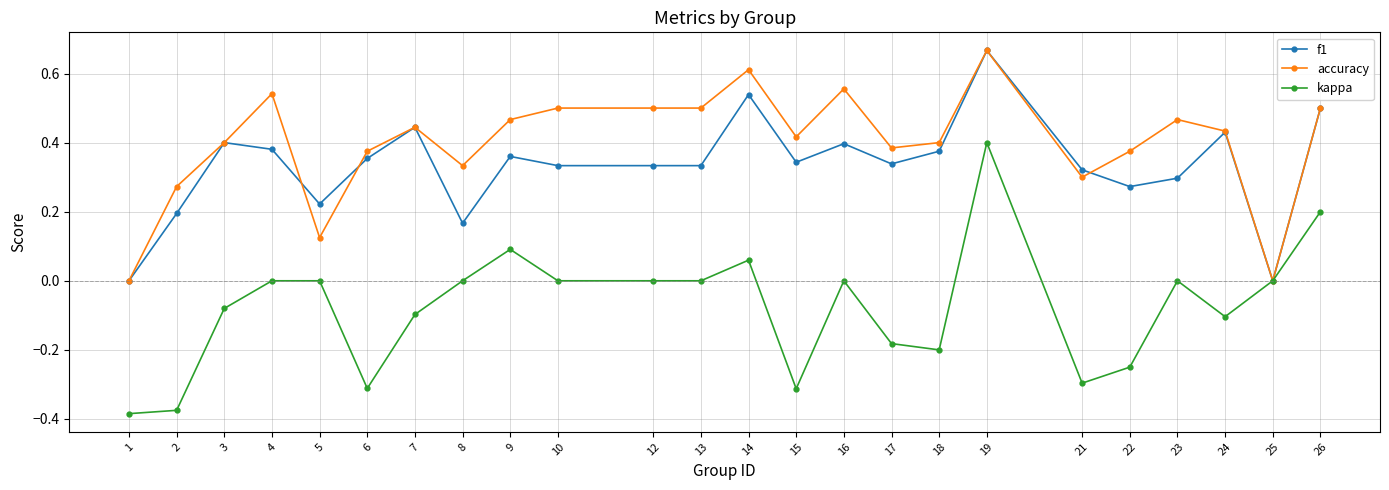

At which category does accuracy reach its first local valley?

5